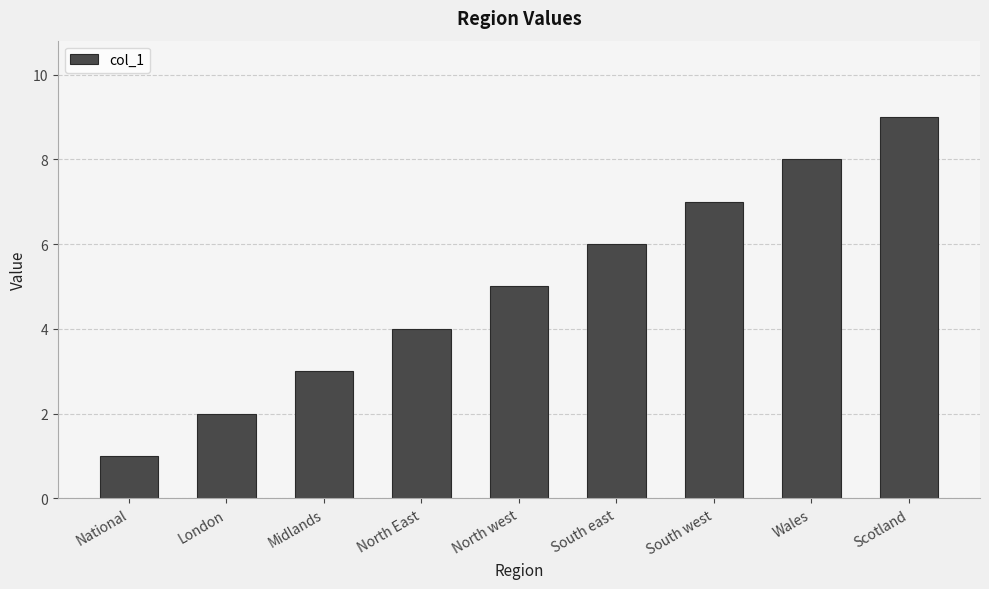

What is the sum of all values?

45